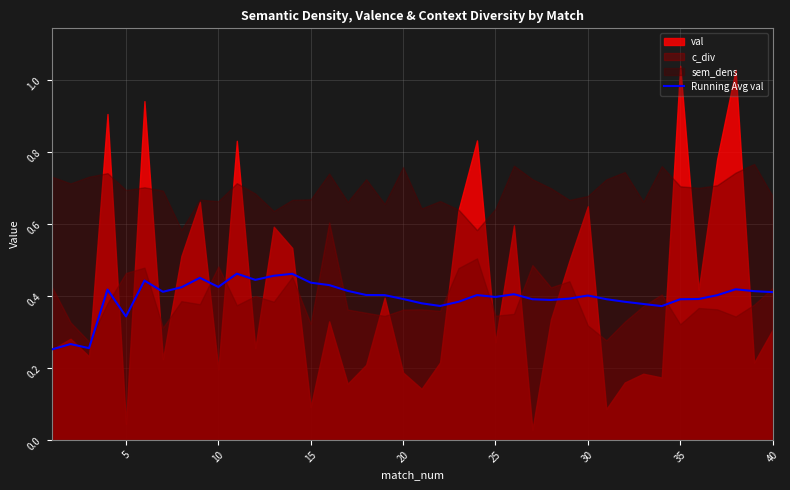

What is the difference between the maximum and minimum values?

0.2